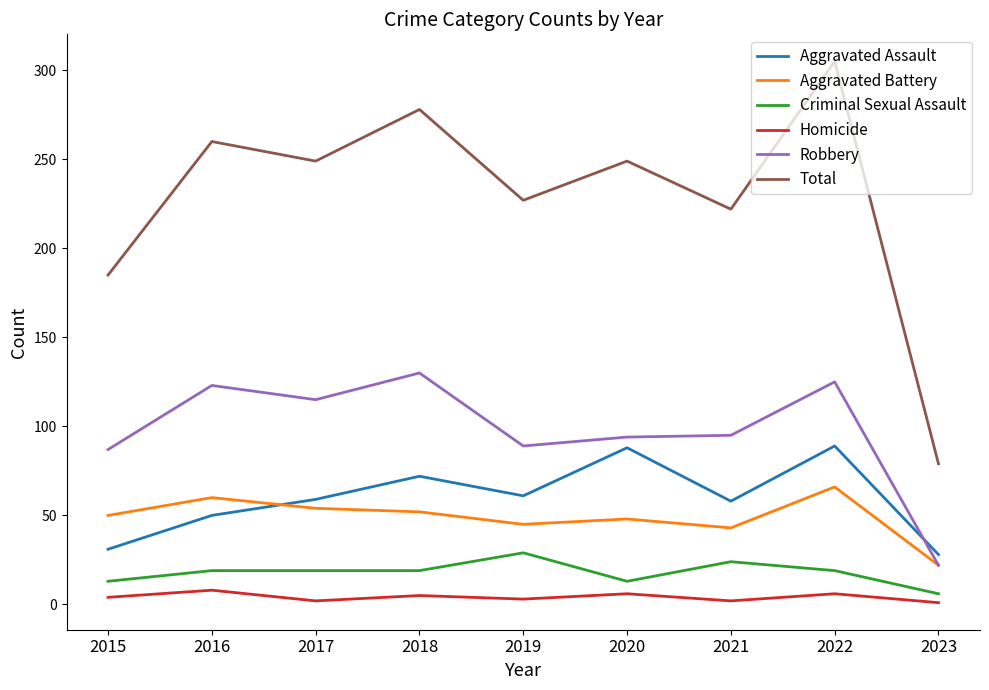

At which category is the sum across all series the highest?

2022